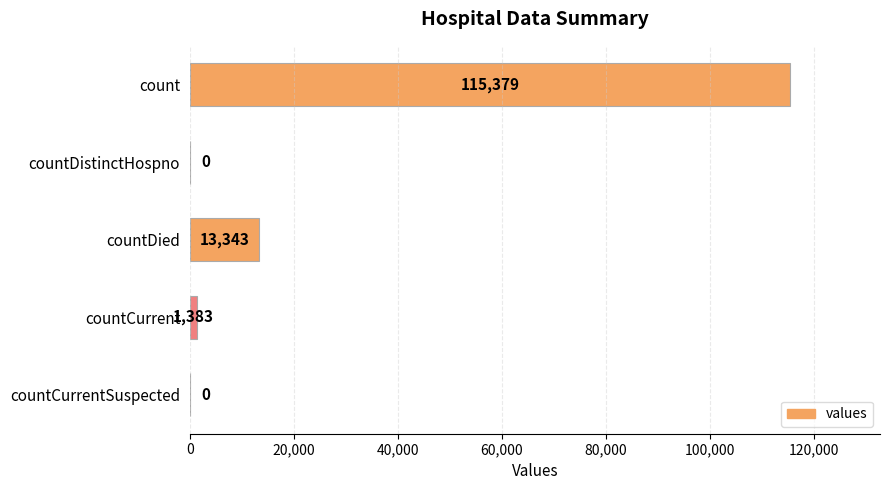

Is it true that the value at countDied is 13343?

True